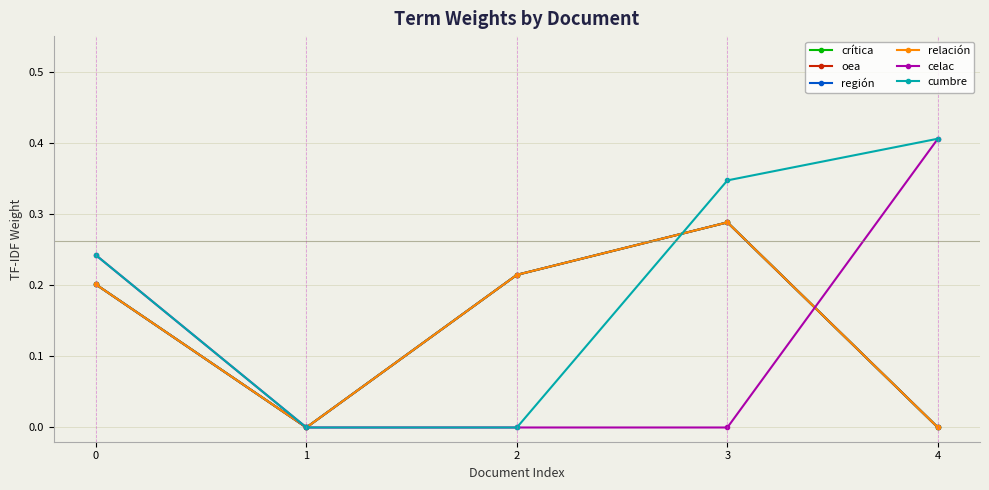

Is this an area chart (filled region under the line)?

No